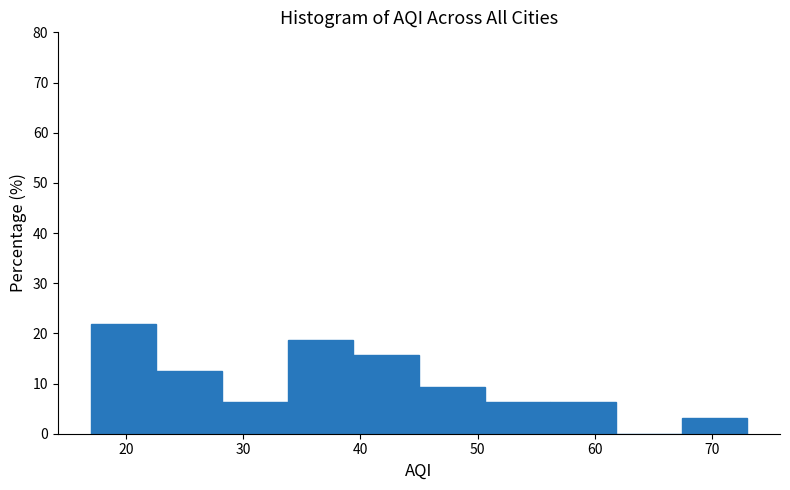

How tall is the bar that spans 50.6 to 56.2 on the x-axis? Neither the bar edges nor the heights are printed on the chart, so give them approximately, as read against the axes.

6